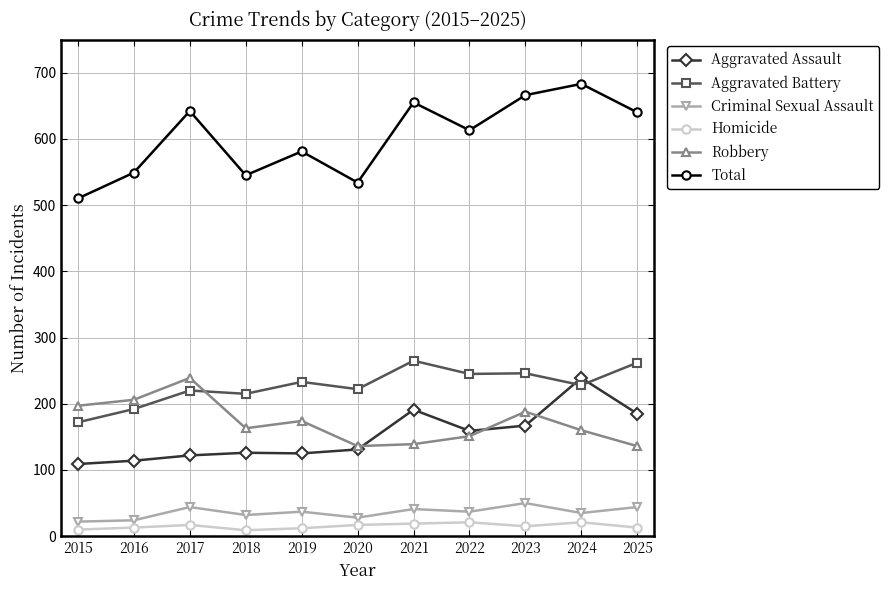

What is the sum of all Robbery values?

1889